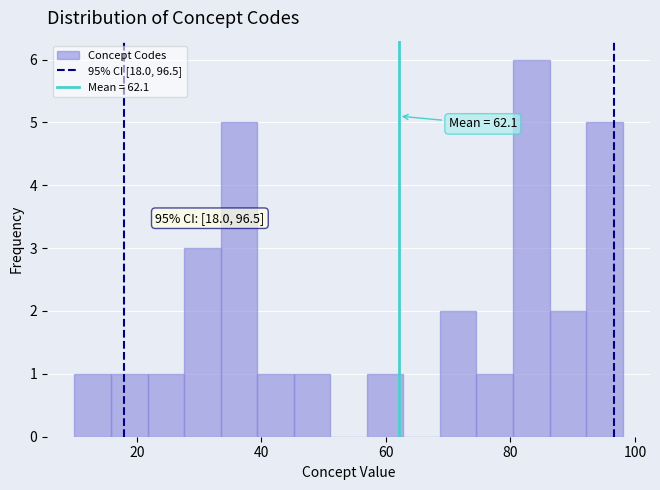

Read against the x-axis, roughly where is the centre of the tallest bar?

84